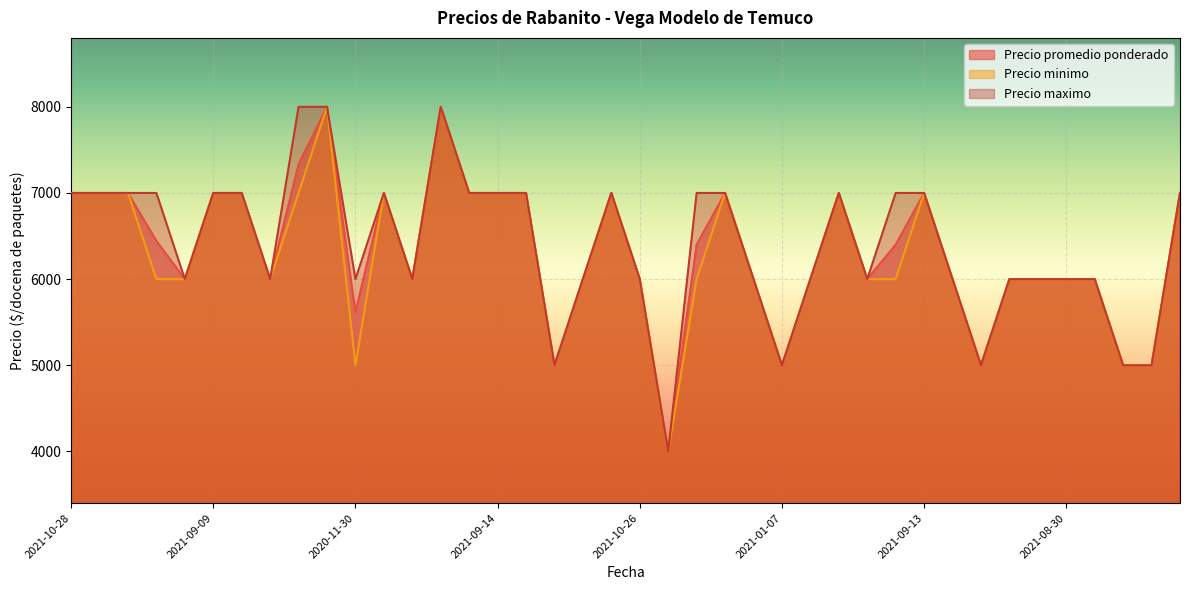

What value does the Precio minimo series have at 2021-11-25?

6000